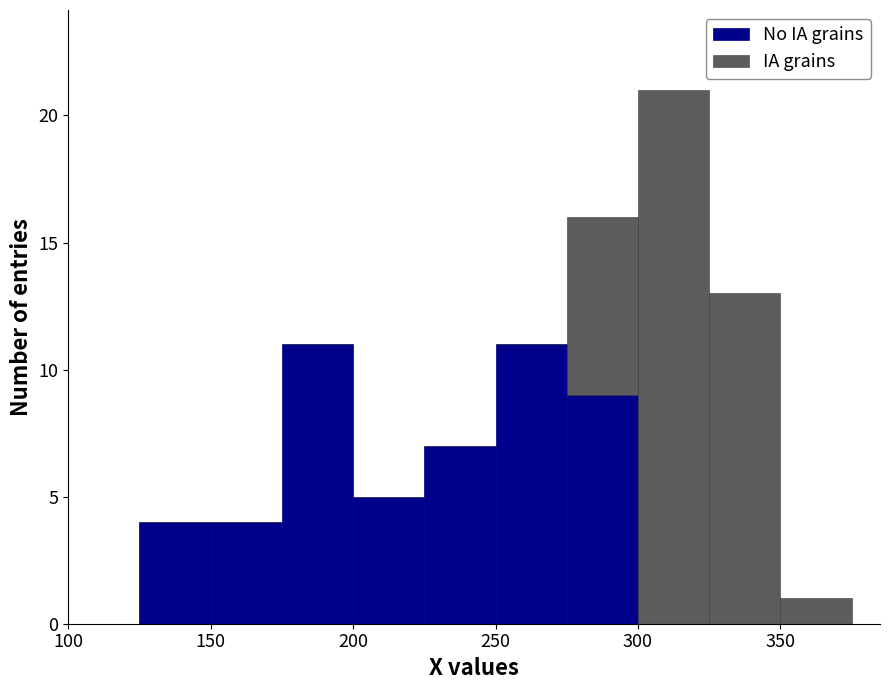

What is the total height of the stacked bar covering 300 to 325 on the x-axis? The values are not printed on the chart, so give them approximately, as read against the axis.

21